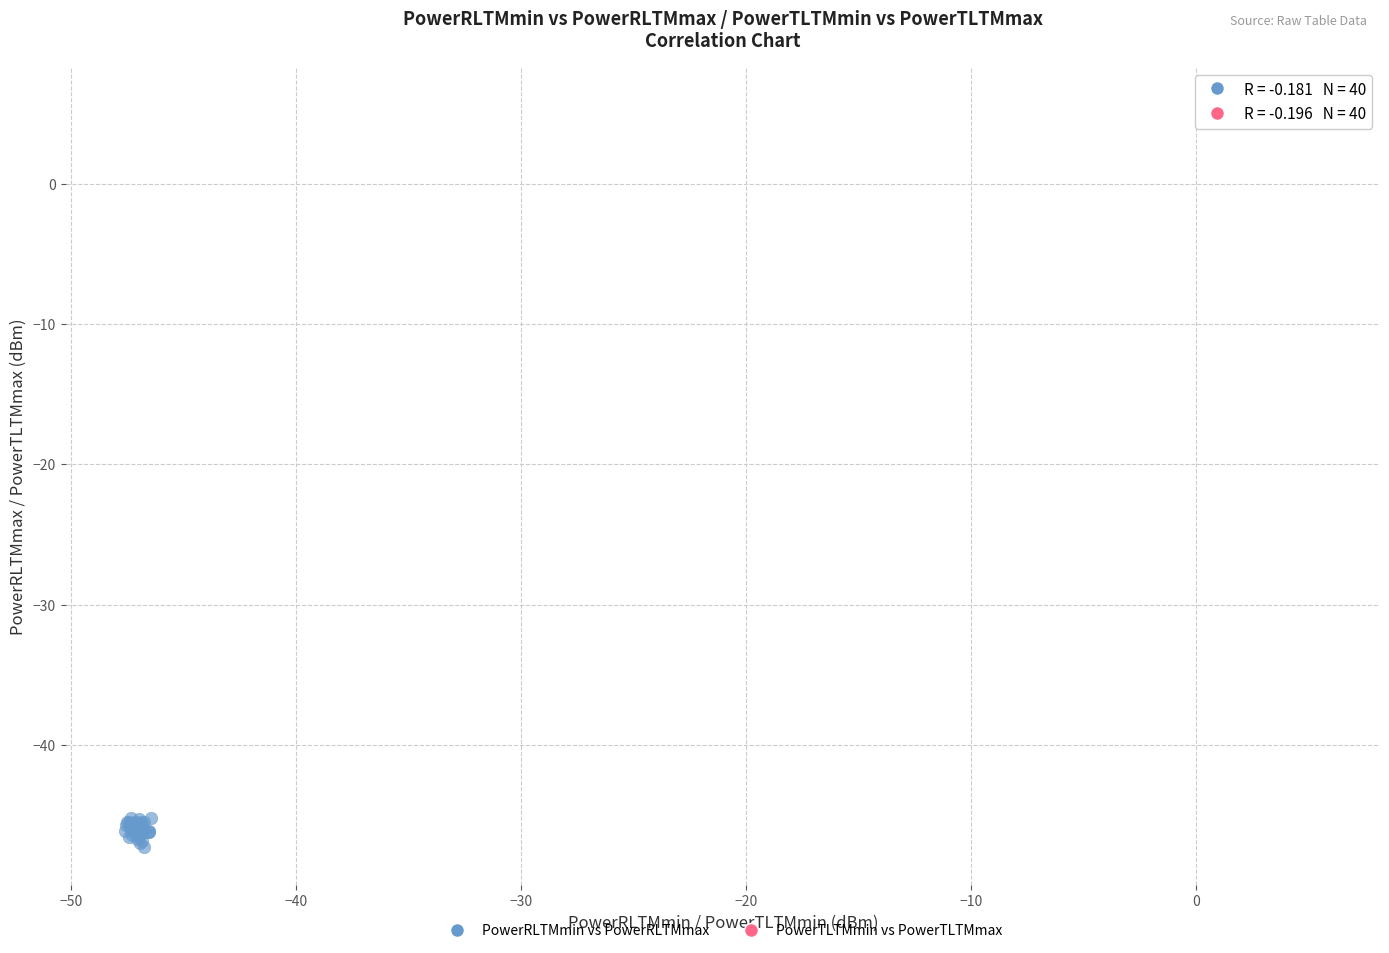

Which series has the widest spread of Y values?

PowerRLTMmin vs PowerRLTMmax